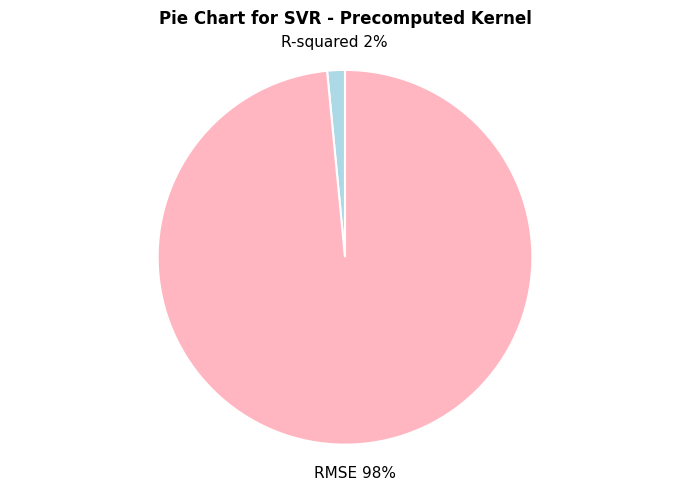

Does RMSE account for over 50% of the chart?

Yes